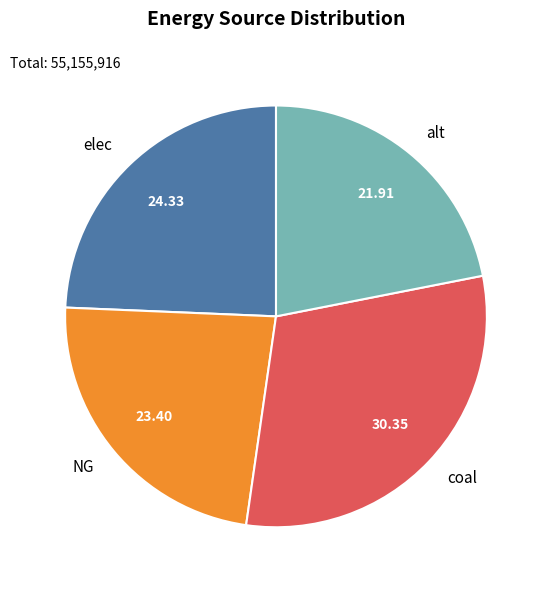

Rank the categories by value from highest to lowest.

coal, elec, NG, alt